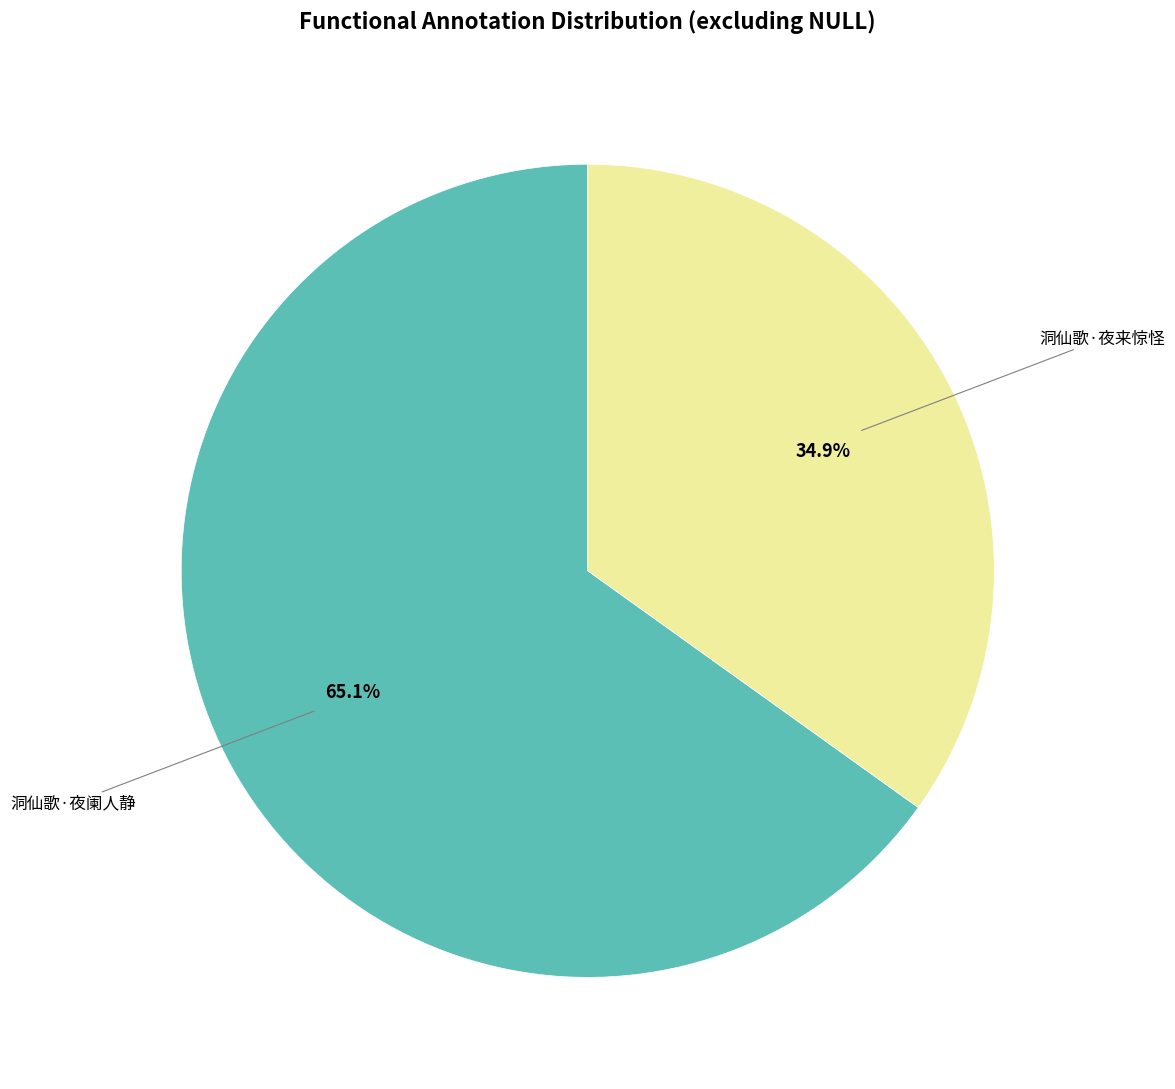

Which slice is the smallest?

洞仙歌·夜来惊怪